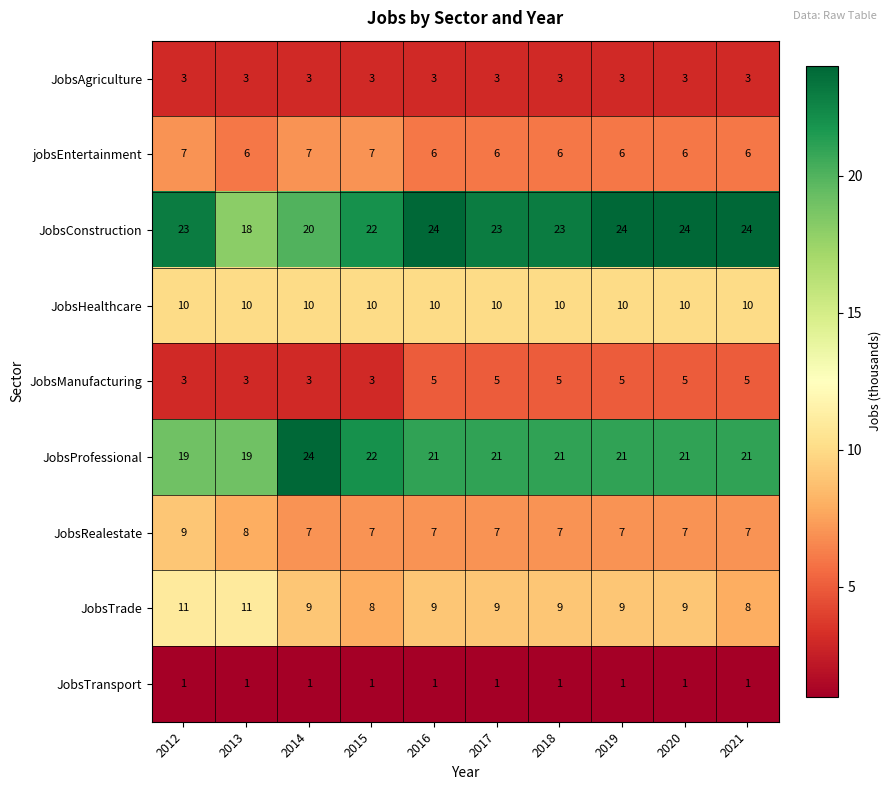

What is the difference between the highest and lowest values at 2017?

22